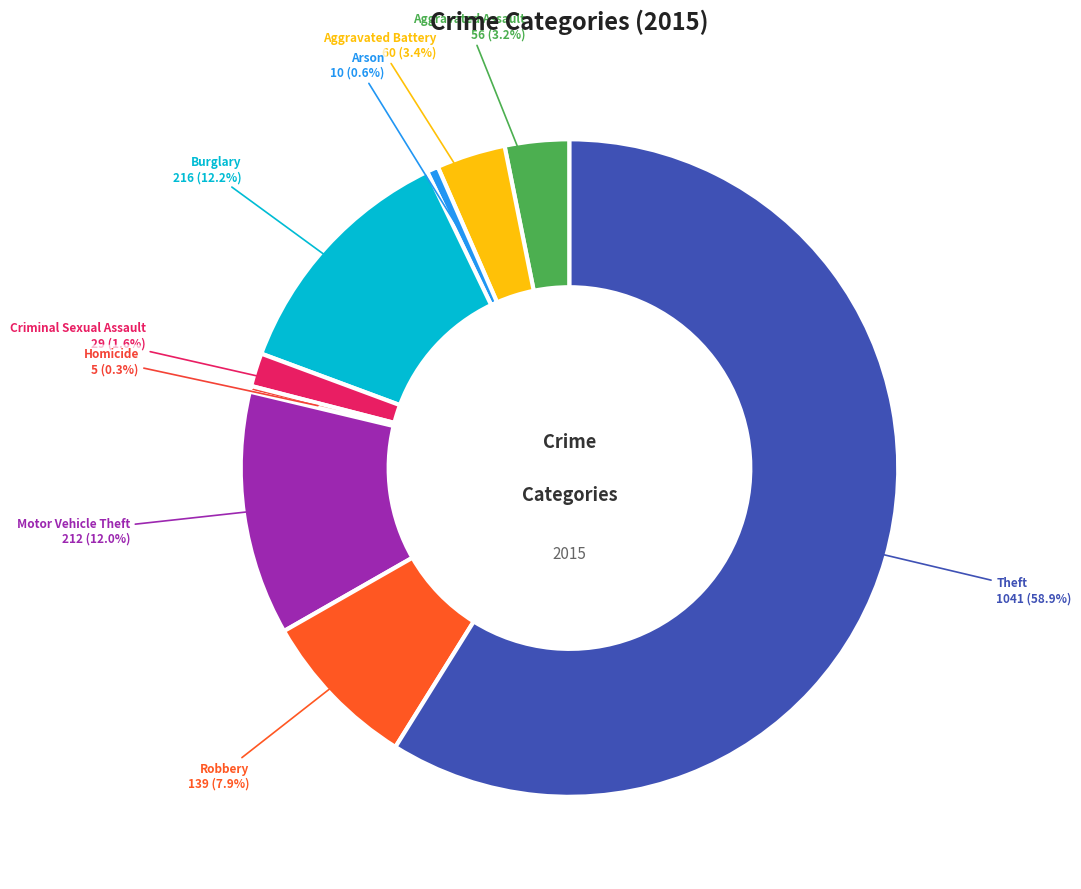

How many slices are in this pie chart?

9